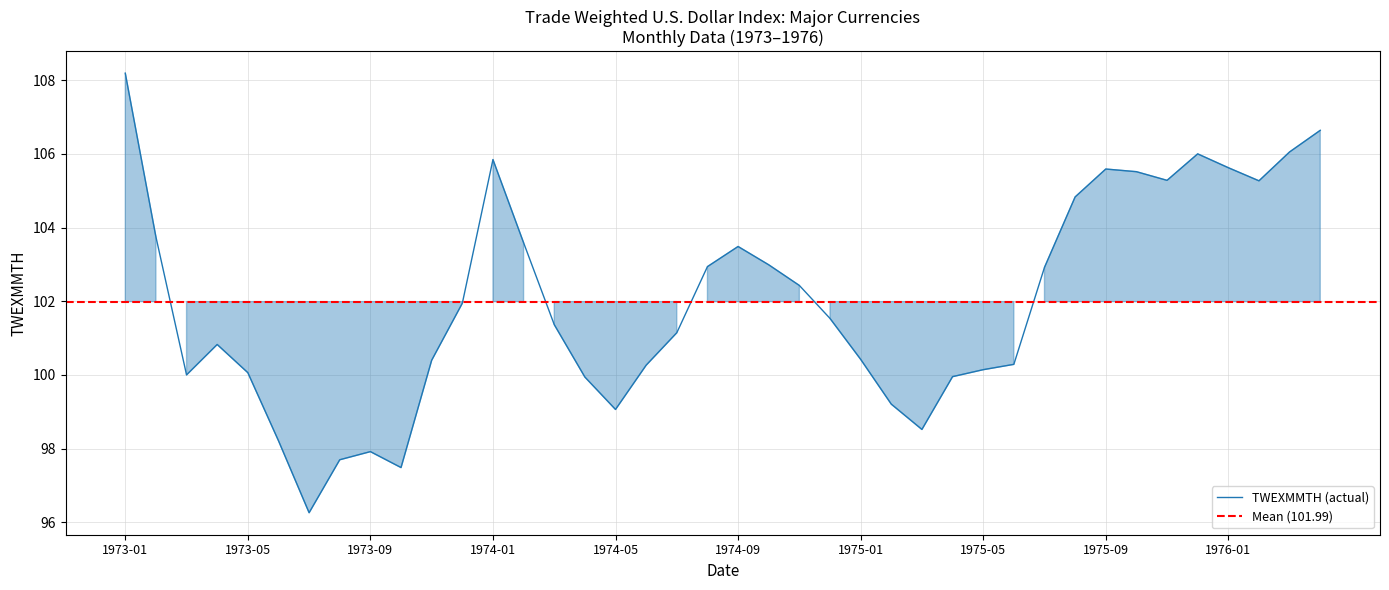

The value at 1974-02 is 103.6. True or false?

True